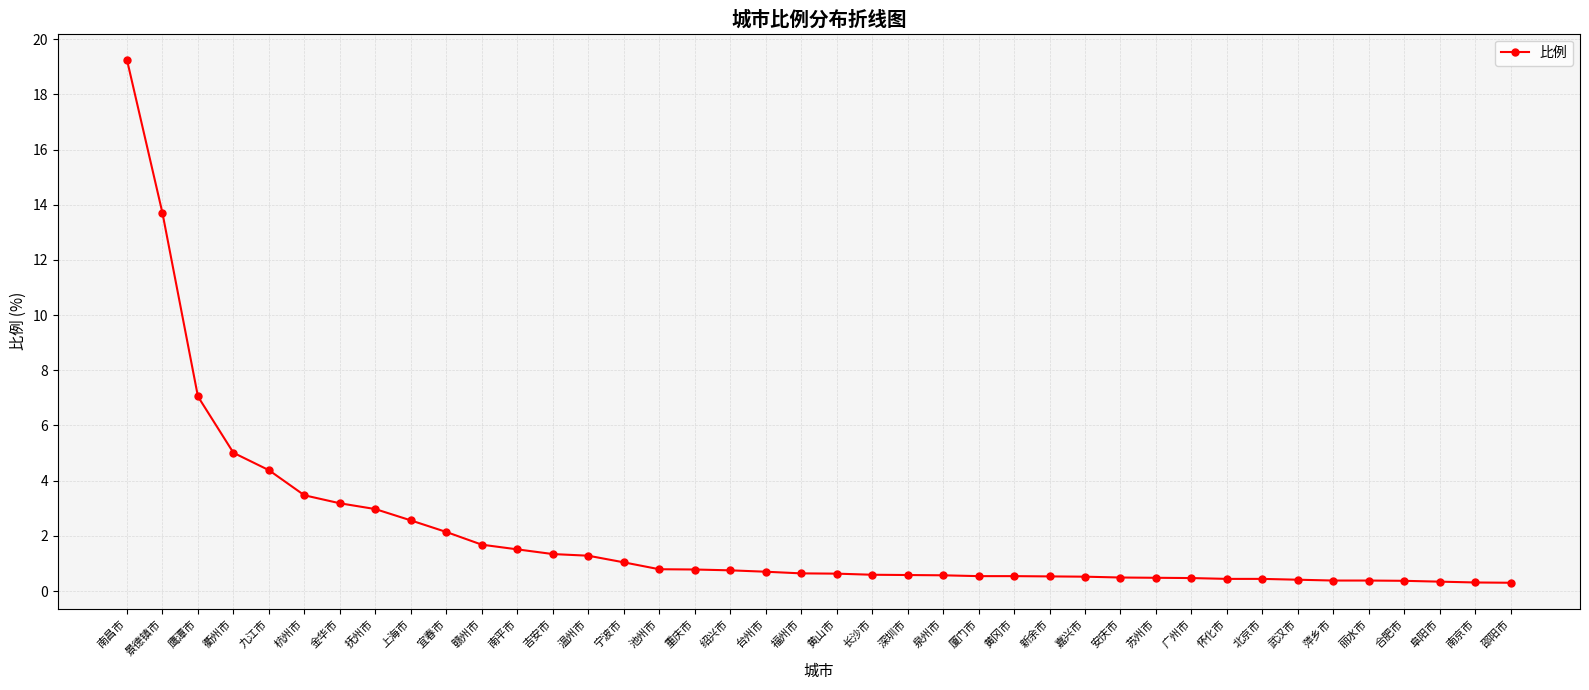

What is the ratio of the value at 深圳市 to the value at 赣州市?

0.3